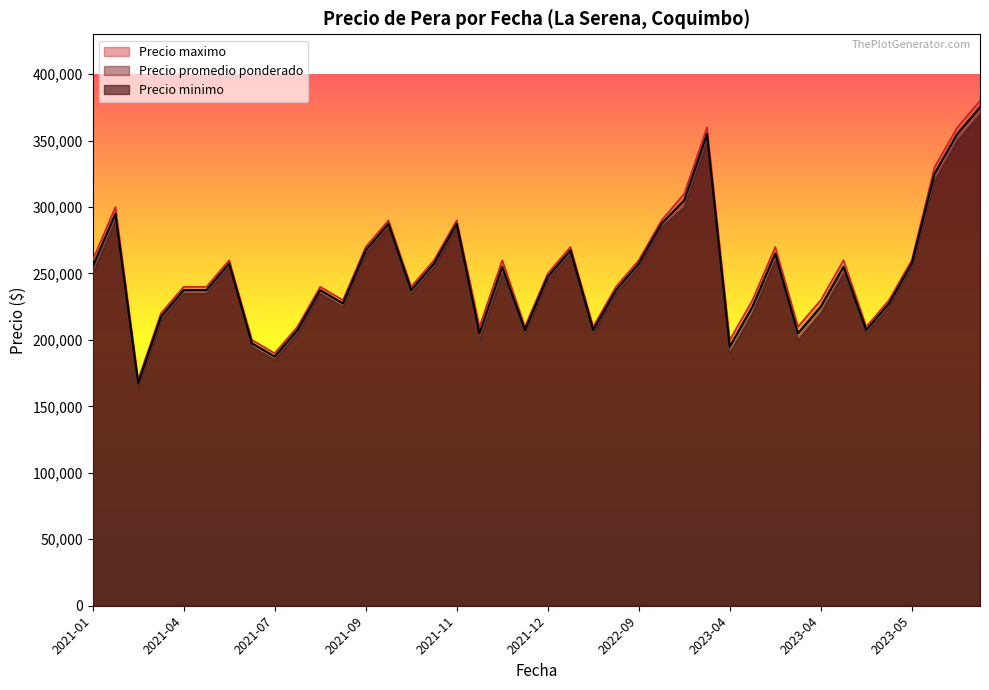

How many interior local valleys does the Precio promedio ponderado series have?

11